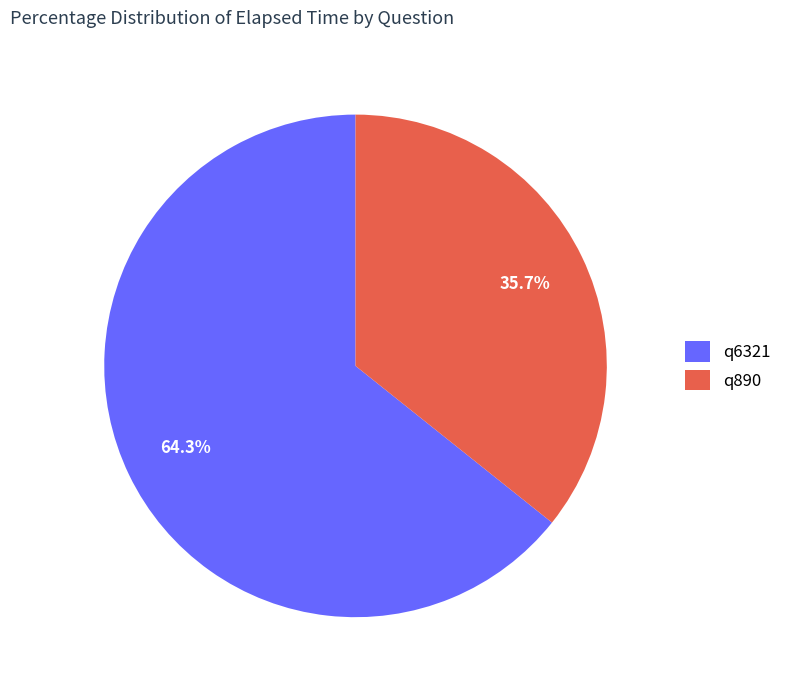

Which category has the biggest portion of the pie?

q6321